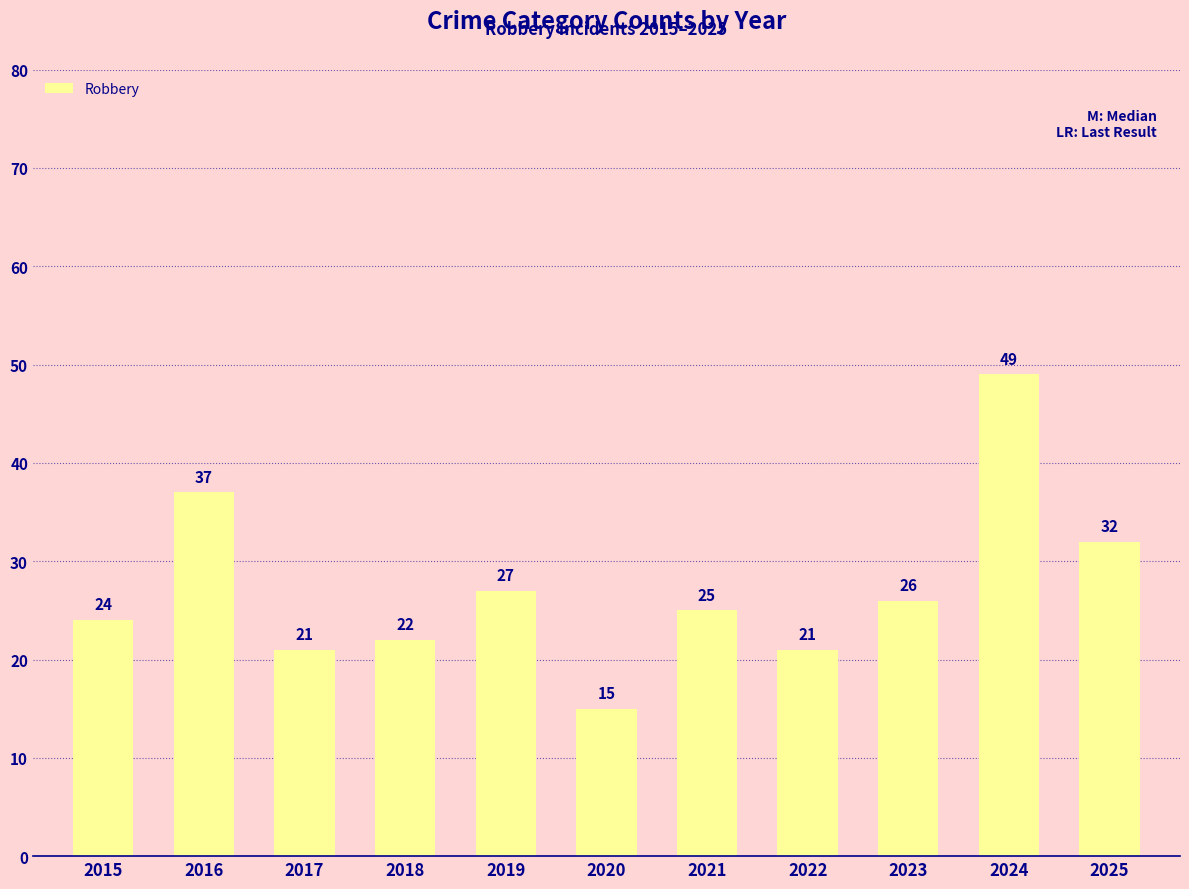

Is it true that the value at 2024 is 70?

False